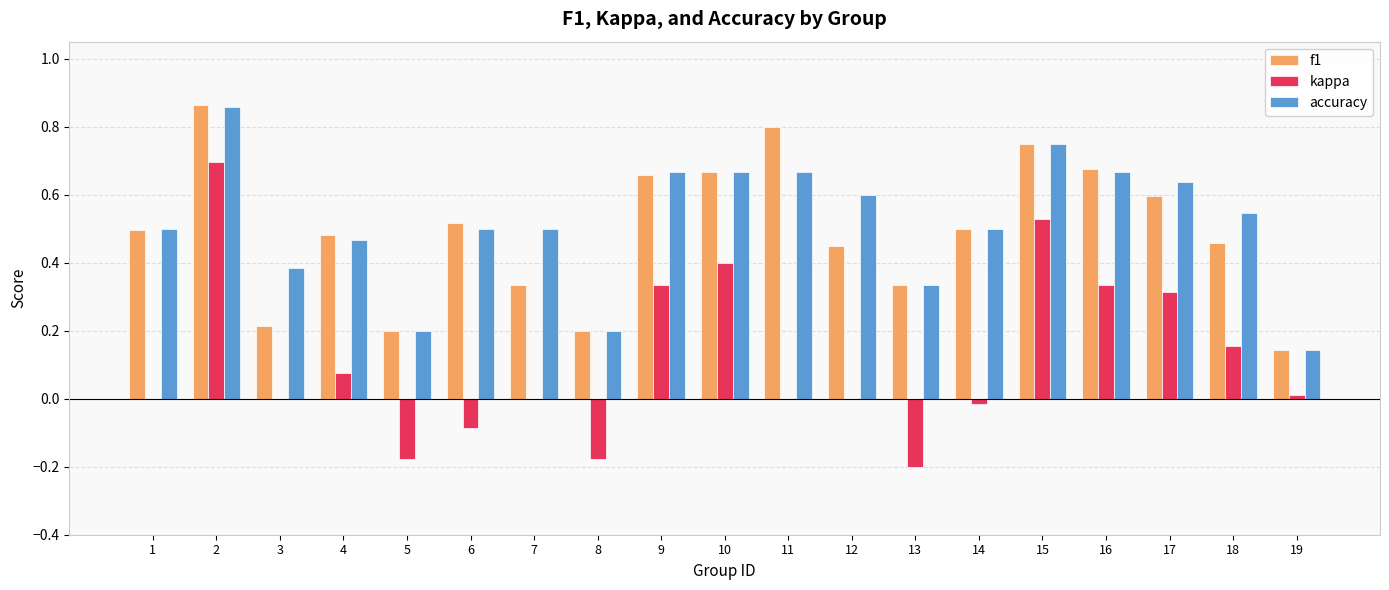

At which category does the chart reach its peak across all series?

2